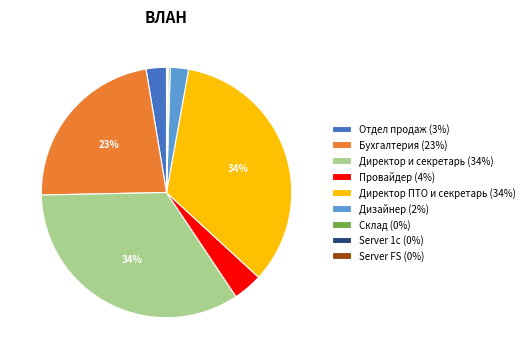

Is there a majority slice in this chart?

No